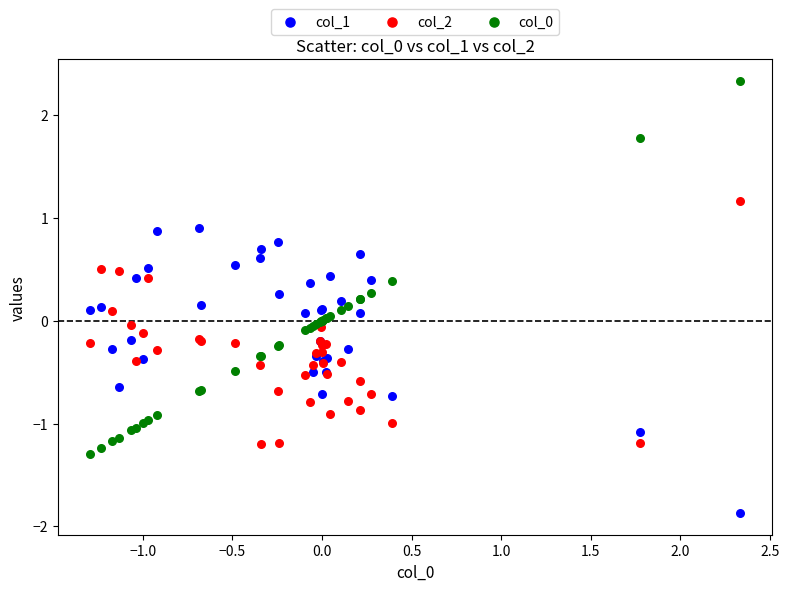

What is the X range (max minus min) for the scatter plot?

3.6